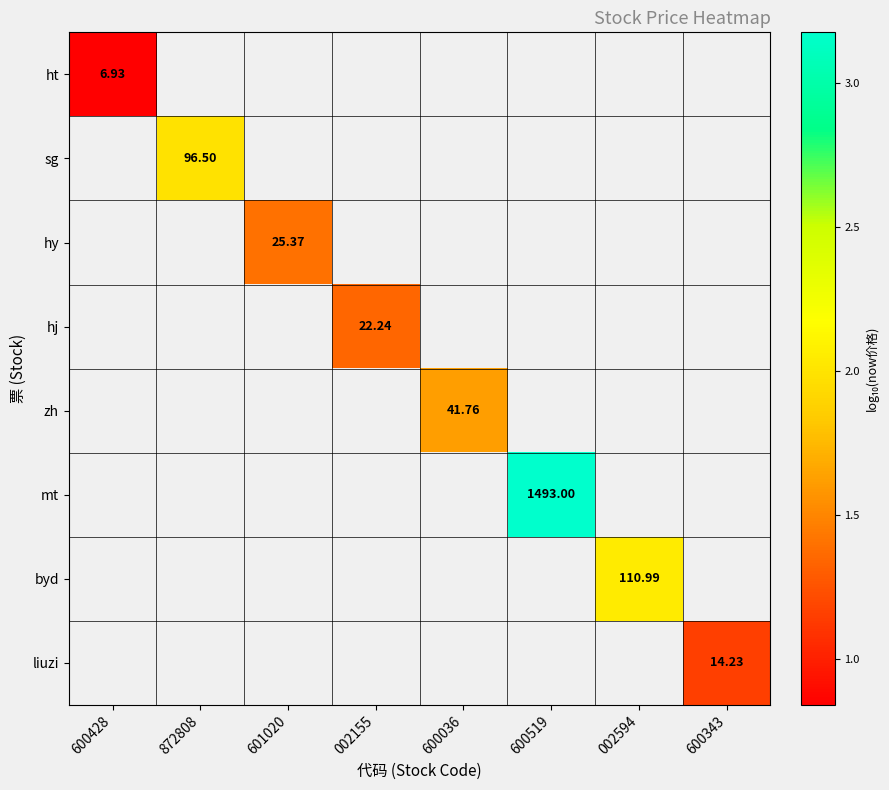

Which series has the widest spread of values?

ht